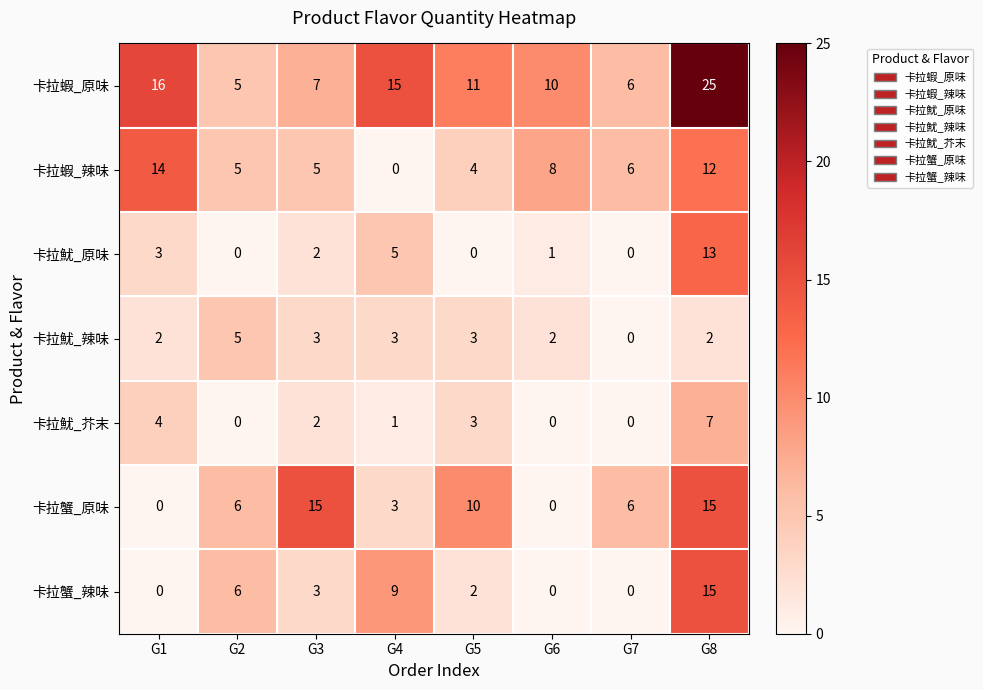

What is the average value of the 卡拉蟹_原味 series?

7